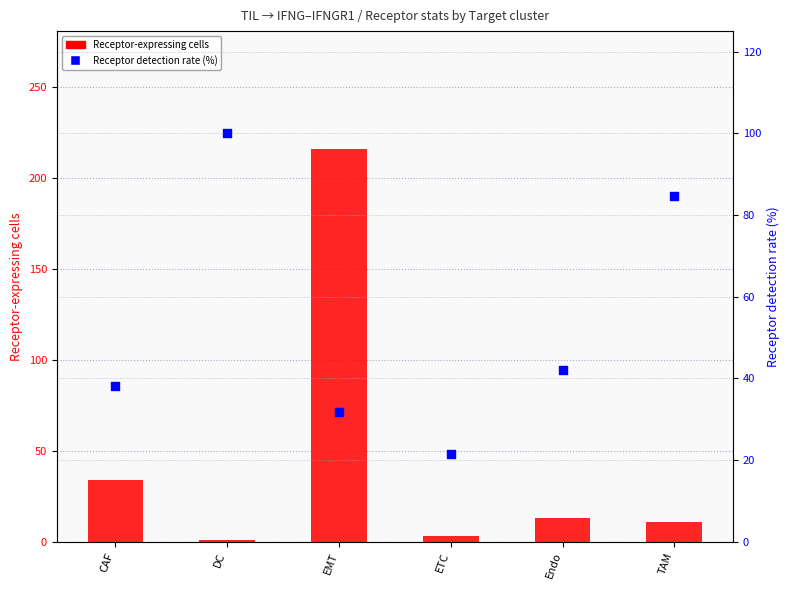

At which category is the sum across all series the highest?

EMT